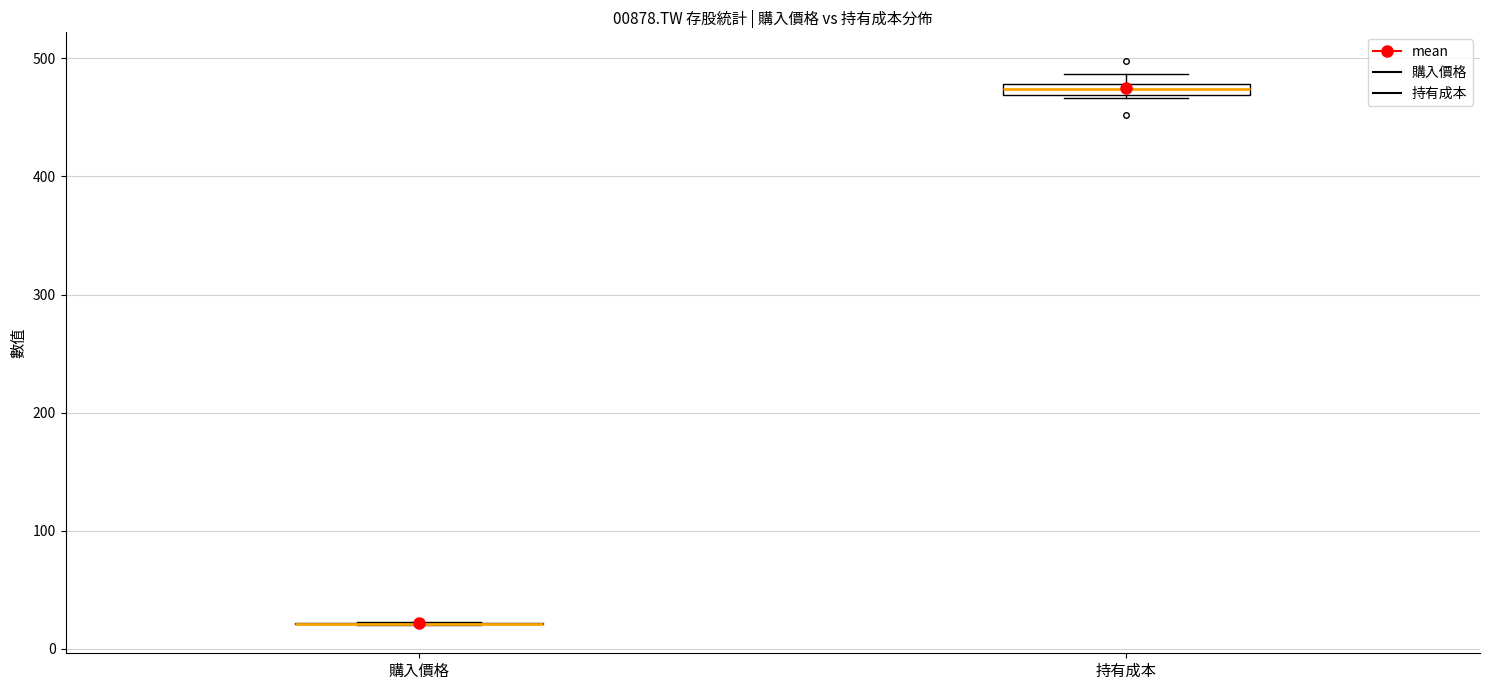

Where is the lower edge of the box for 持有成本 on the y-axis? The values are not printed on the chart, so give them approximately, as read against the axis.

470